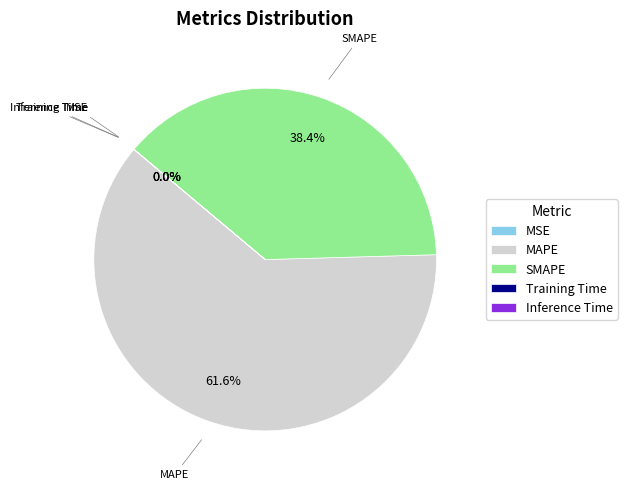

Which category has the biggest portion of the pie?

MAPE